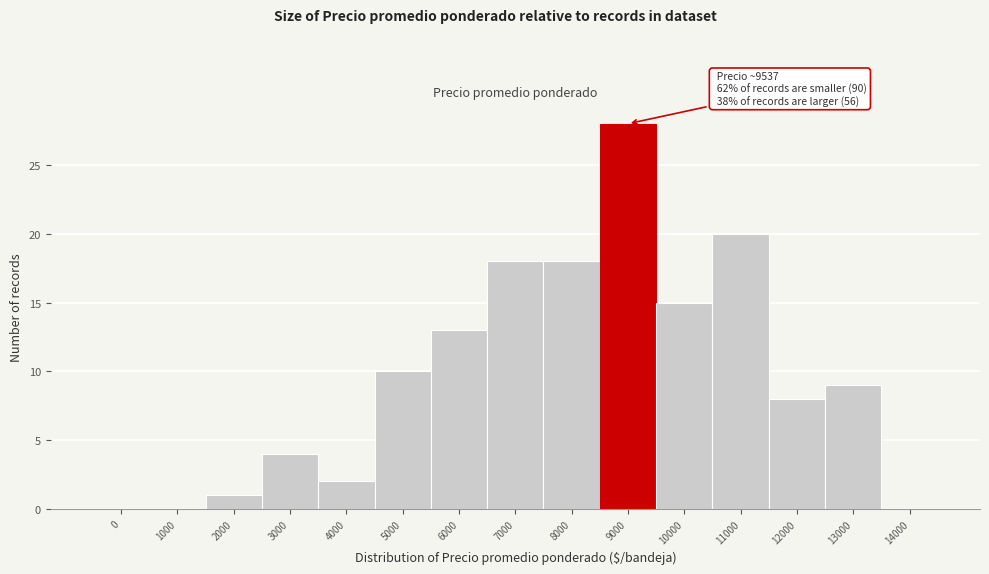

Reading left to right, what are all the values shown in this chart?

0=0	1000=0	2000=1	3000=4	4000=2	5000=10	6000=13	7000=18	8000=18	9000=28	10000=15	11000=20	12000=8	13000=9	14000=0